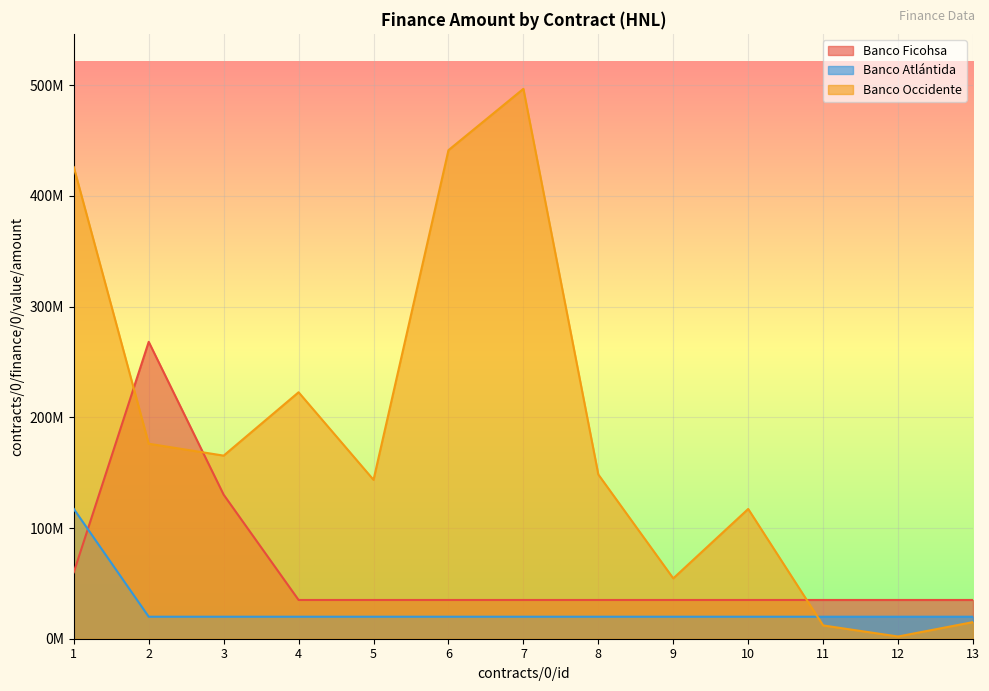

What is the value of the Banco Atlántida point at the 2nd from the left?

19866402.0